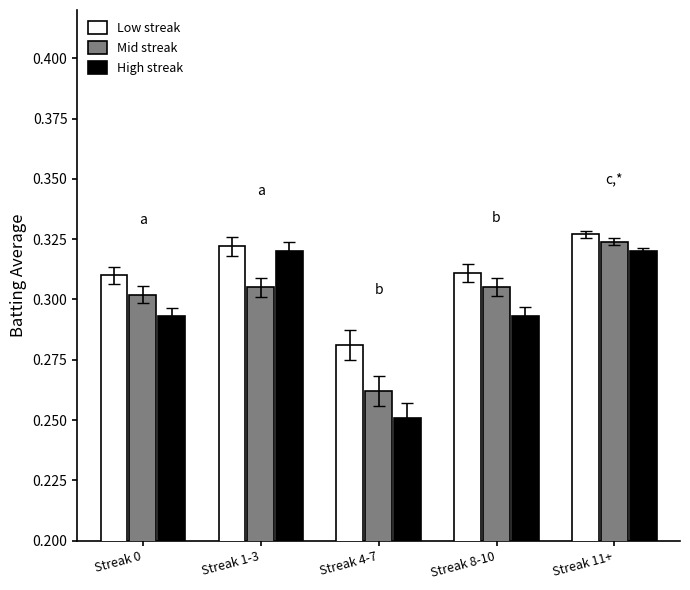

Between Streak 0 and Streak 11+, which series saw the biggest shift?

High streak